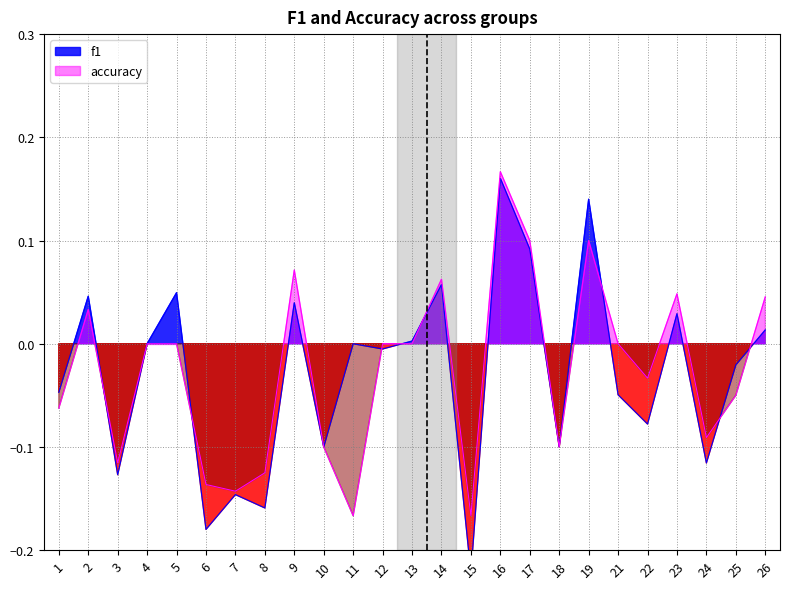

What is the difference between the maximum and second lowest values in the accuracy series?

0.3